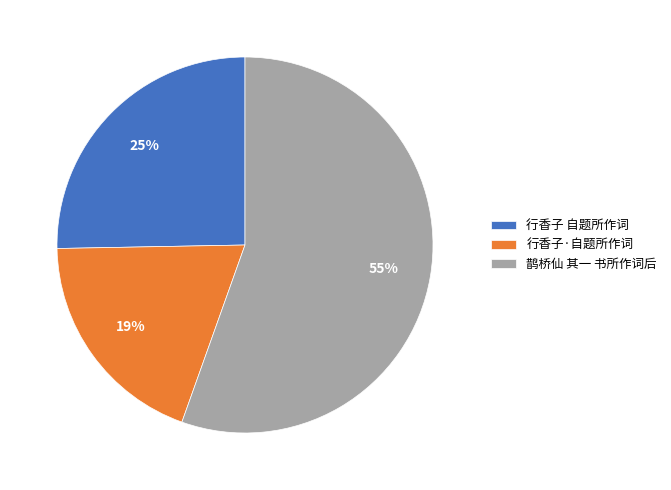

Between 行香子·自题所作词 and 行香子 自题所作词, which is larger?

行香子 自题所作词